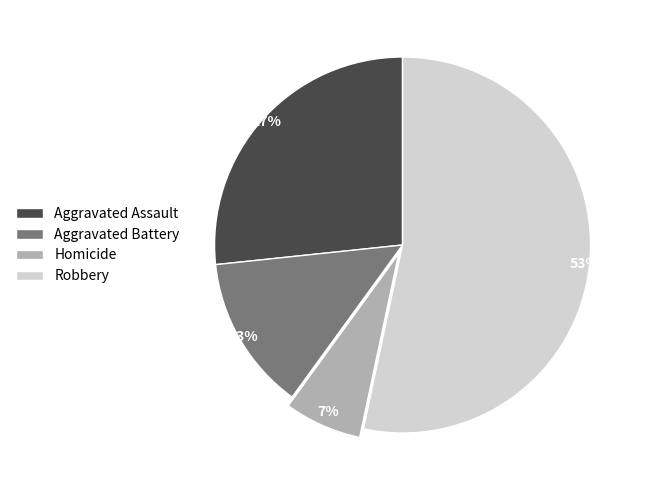

The Aggravated Battery slice represents 13% of the pie. True or false?

True